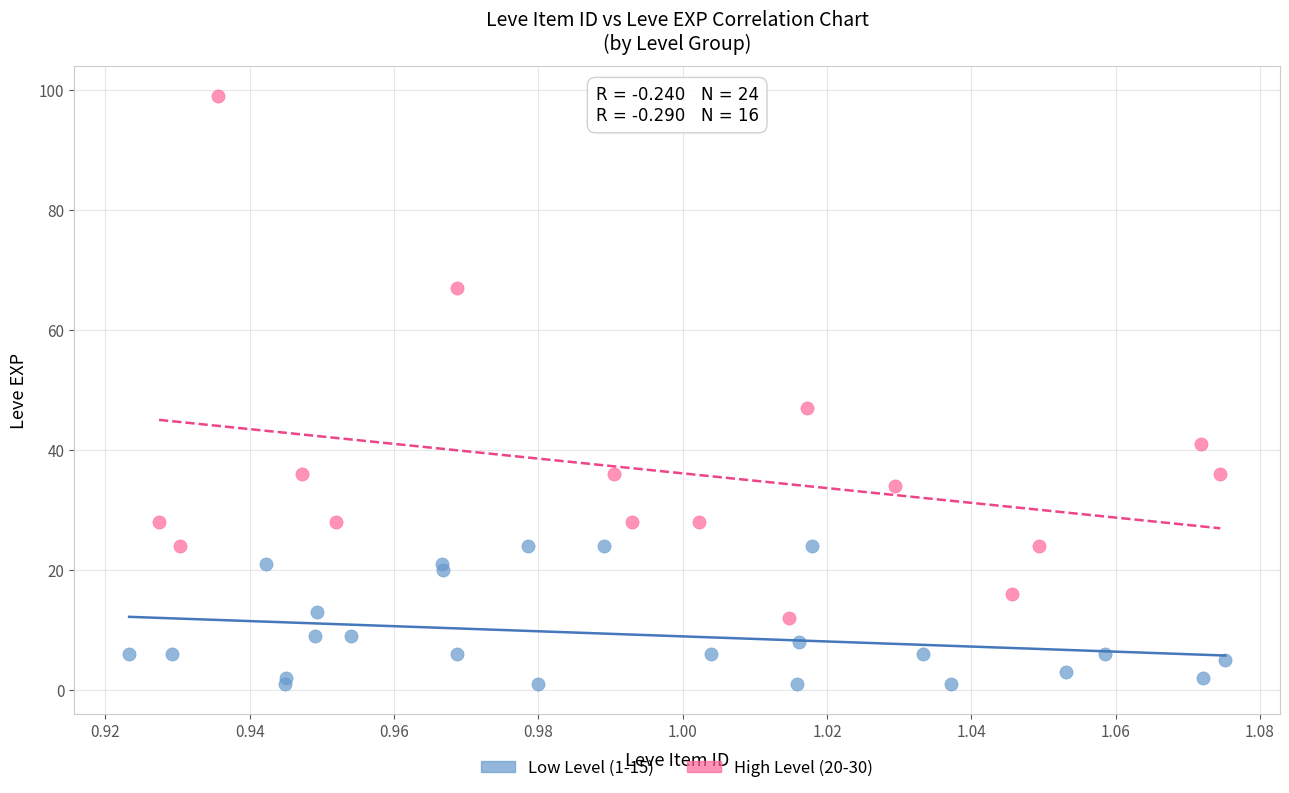

Which series contains the lowest Y value?

Low Level (1-15)